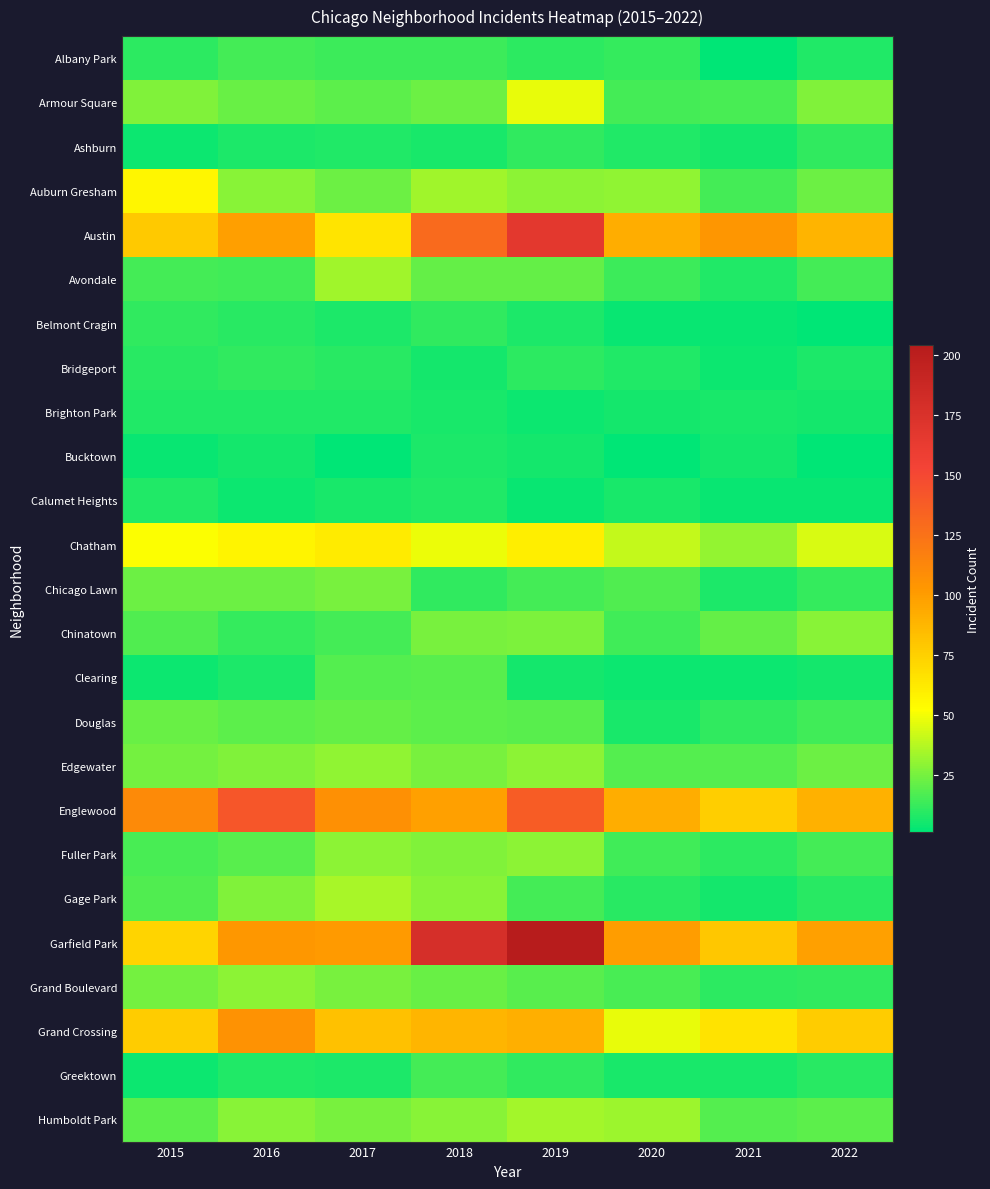

Rank the series by their maximum value, from lowest to highest.

Bucktown, Brighton Park, Calumet Heights, Ashburn, Belmont Cragin, Bridgeport, Albany Park, Greektown, Clearing, Douglas, Chicago Lawn, Chinatown, Fuller Park, Grand Boulevard, Edgewater, Avondale, Humboldt Park, Gage Park, Armour Square, Auburn Gresham, Chatham, Grand Crossing, Englewood, Austin, Garfield Park